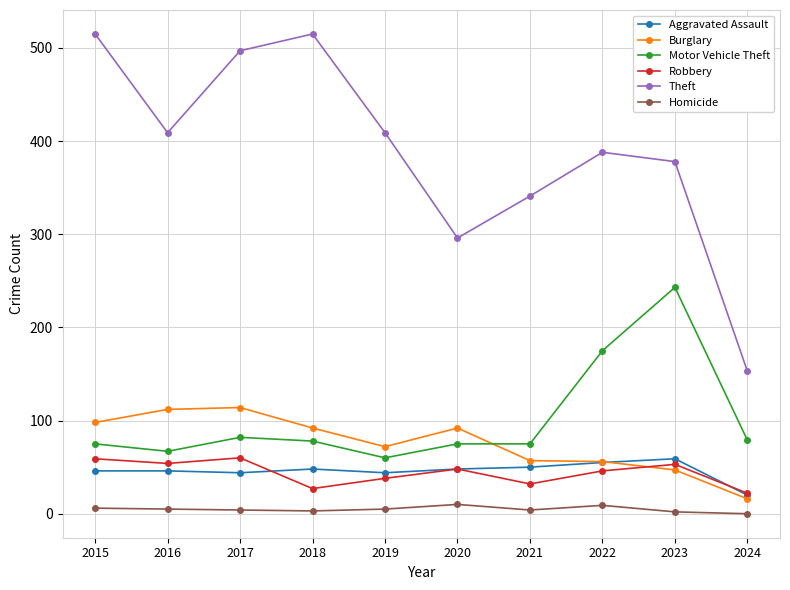

Which series has the largest range (max minus min)?

Theft